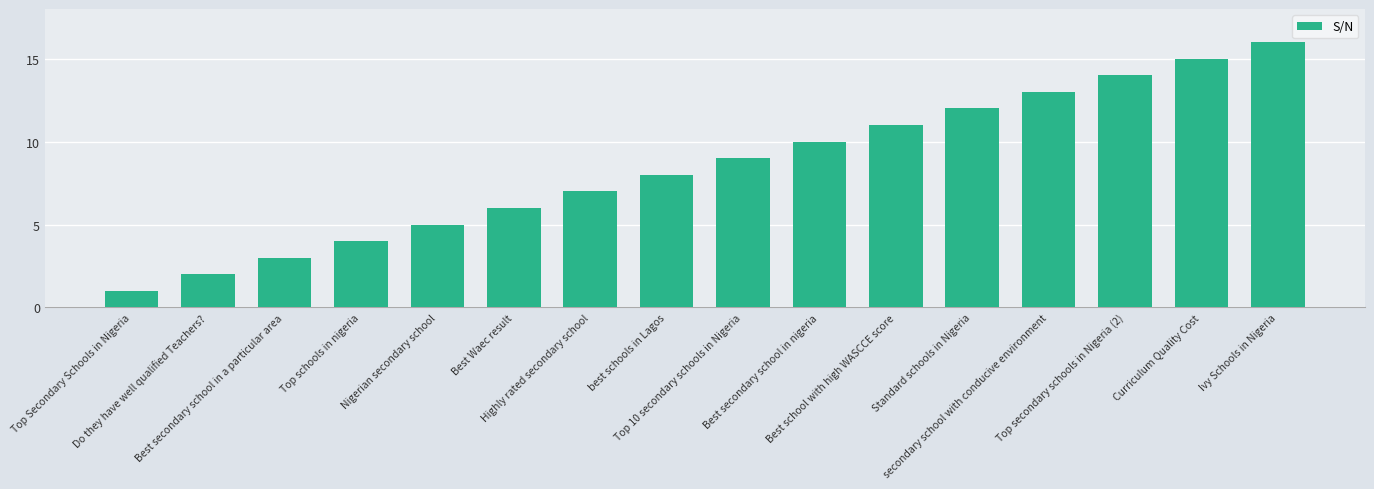

What is the difference between the values at Standard schools in Nigeria and best schools in Lagos?

4